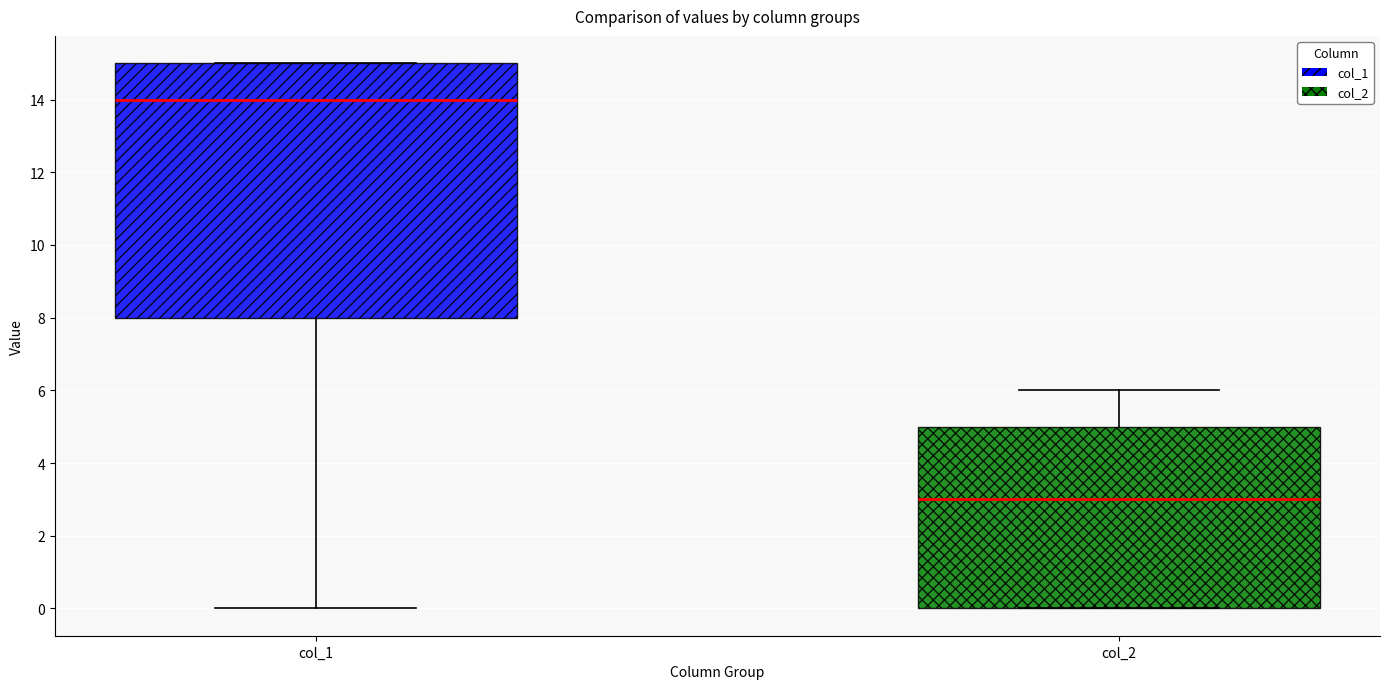

Which box is the tallest, from its lower edge to its upper edge?

col_1